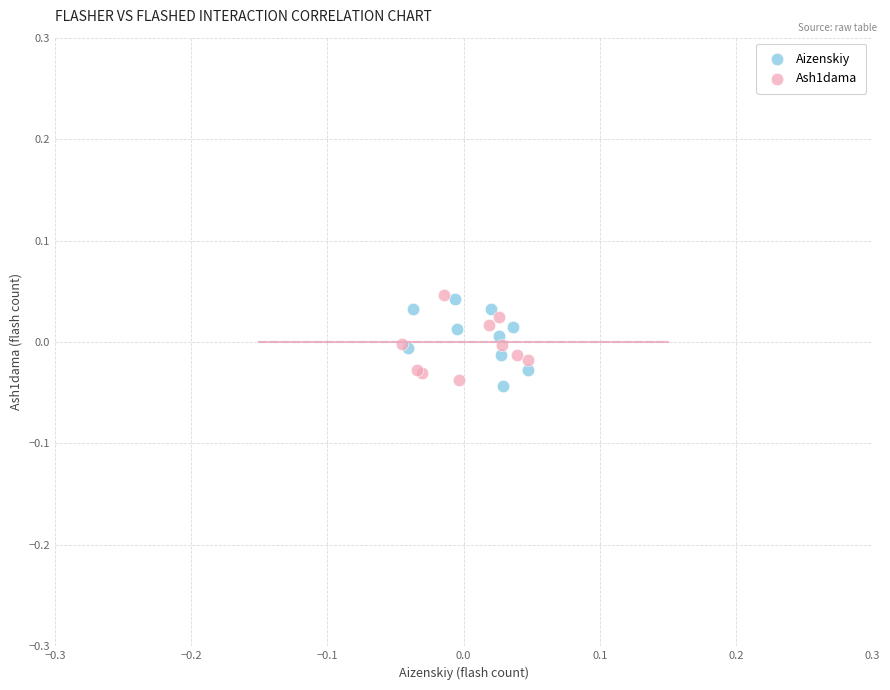

Which series reaches the minimum Y coordinate?

Aizenskiy